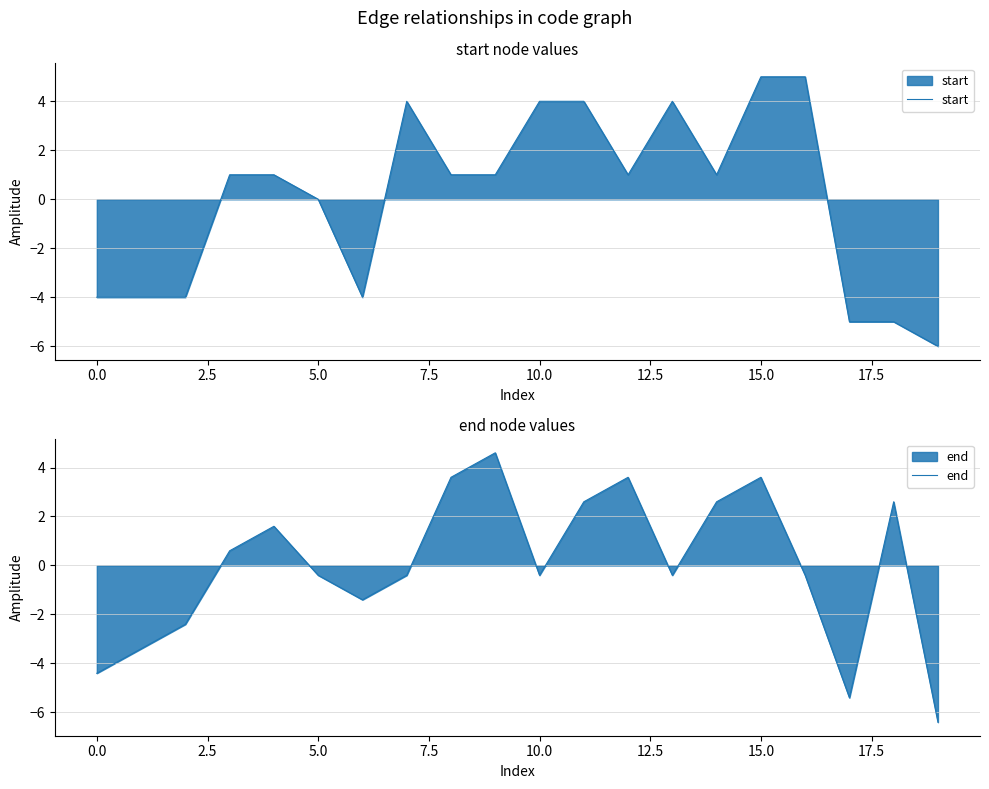

At which category is the sum across all series the highest?

15